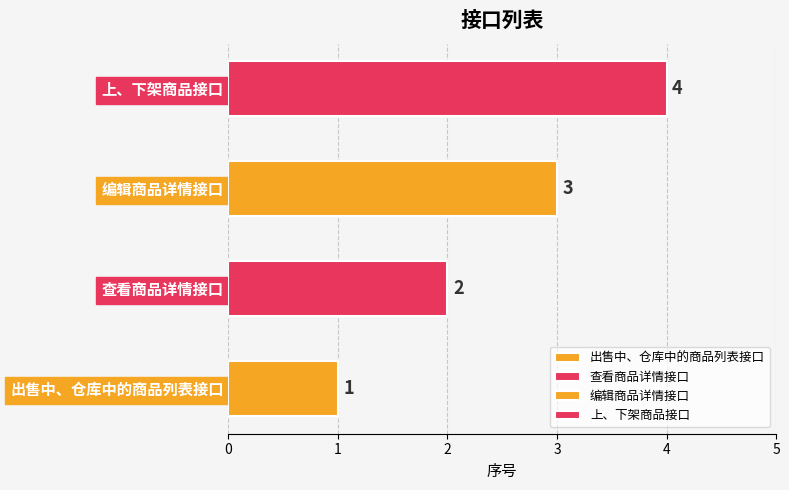

How many categories are shown in the chart?

4